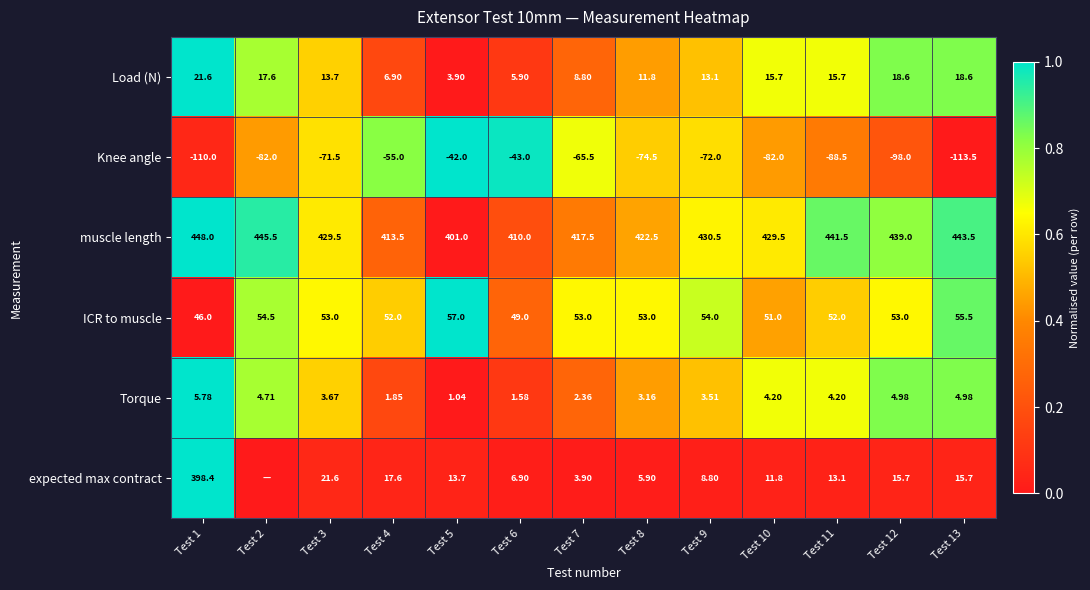

Between Test 1 and Test 7, which series saw the biggest shift?

expected max contract